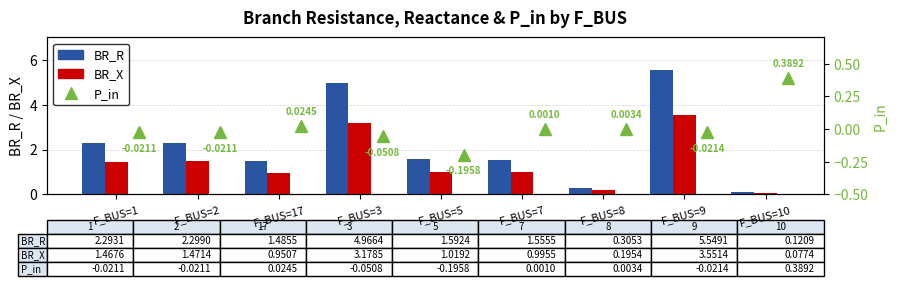

Rank the series by their maximum value, from lowest to highest.

P_in, BR_X, BR_R